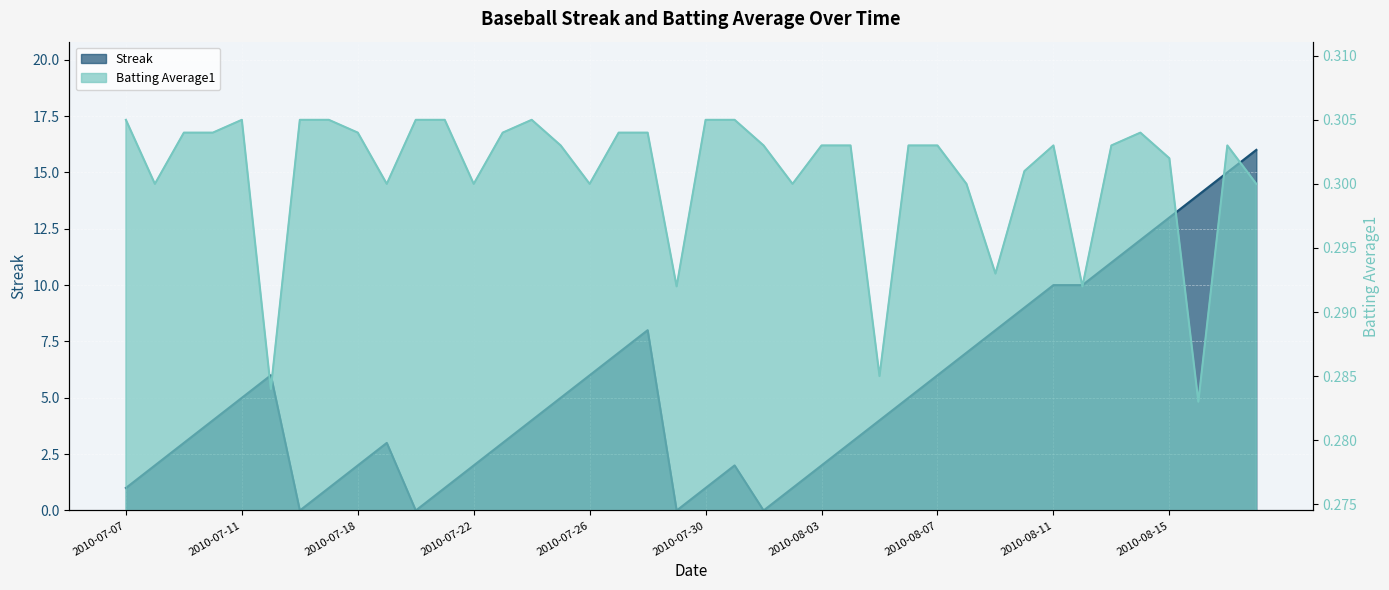

How many interior local peaks does the Batting Average1 series have?

5